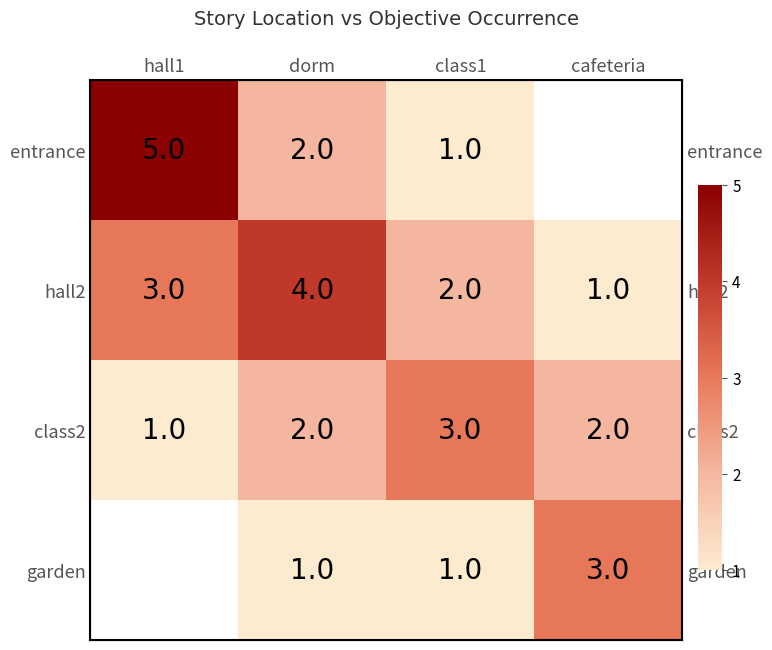

How many categories are shown in the chart?

4